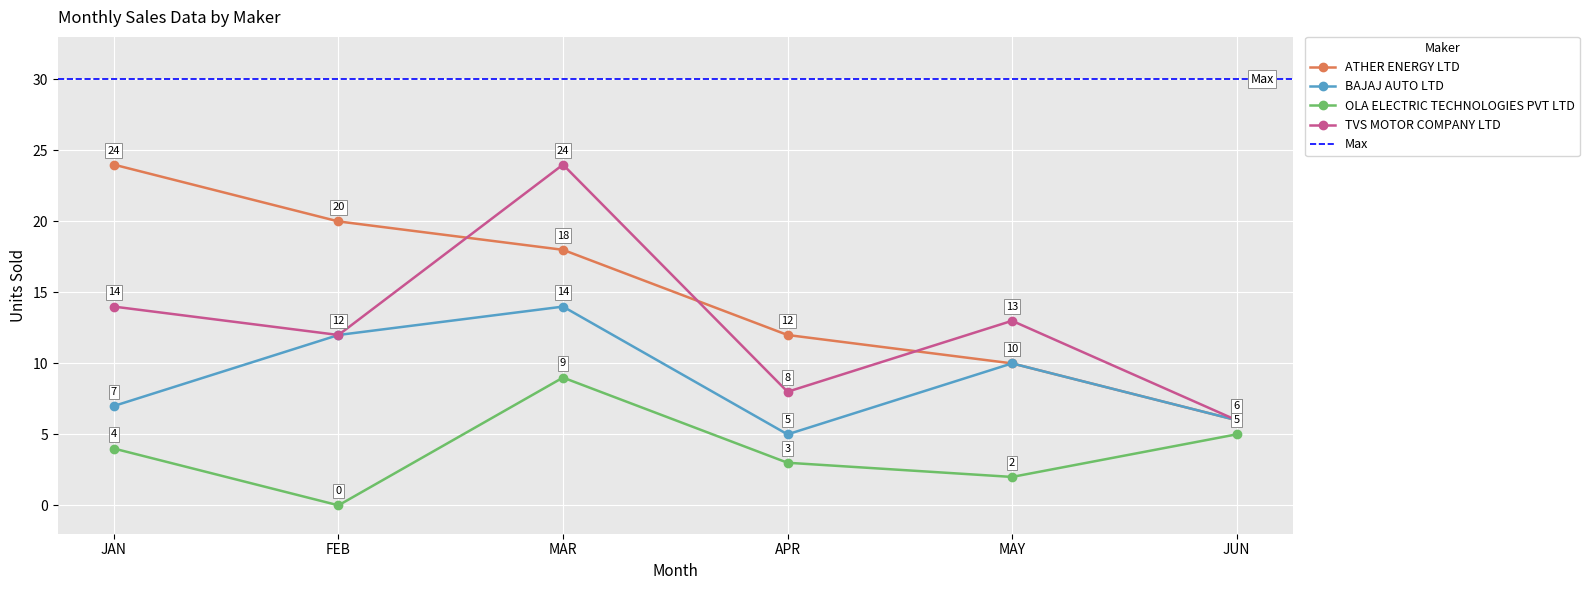

At which category is the sum across all series the highest?

MAR